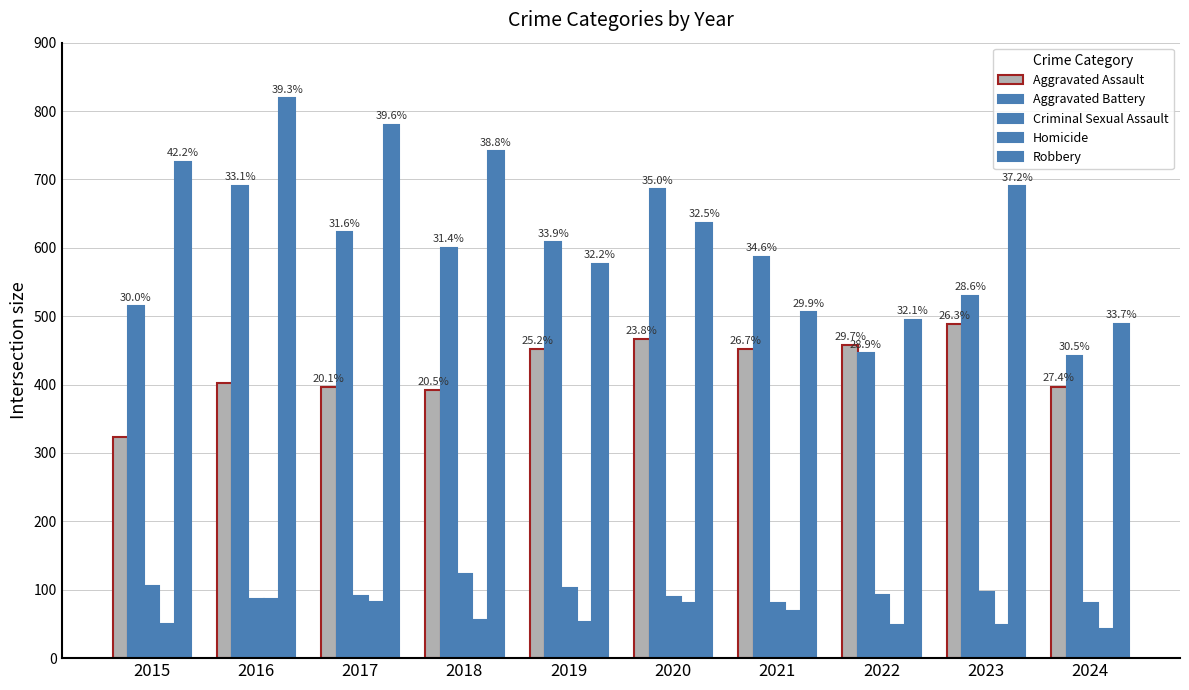

At 2019, list the series in order from smallest to largest.

Homicide, Criminal Sexual Assault, Aggravated Assault, Robbery, Aggravated Battery